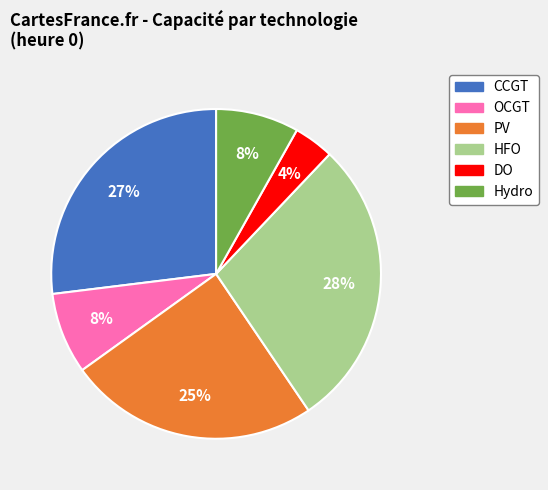

Combined, do CCGT and HFO account for over 50%?

Yes